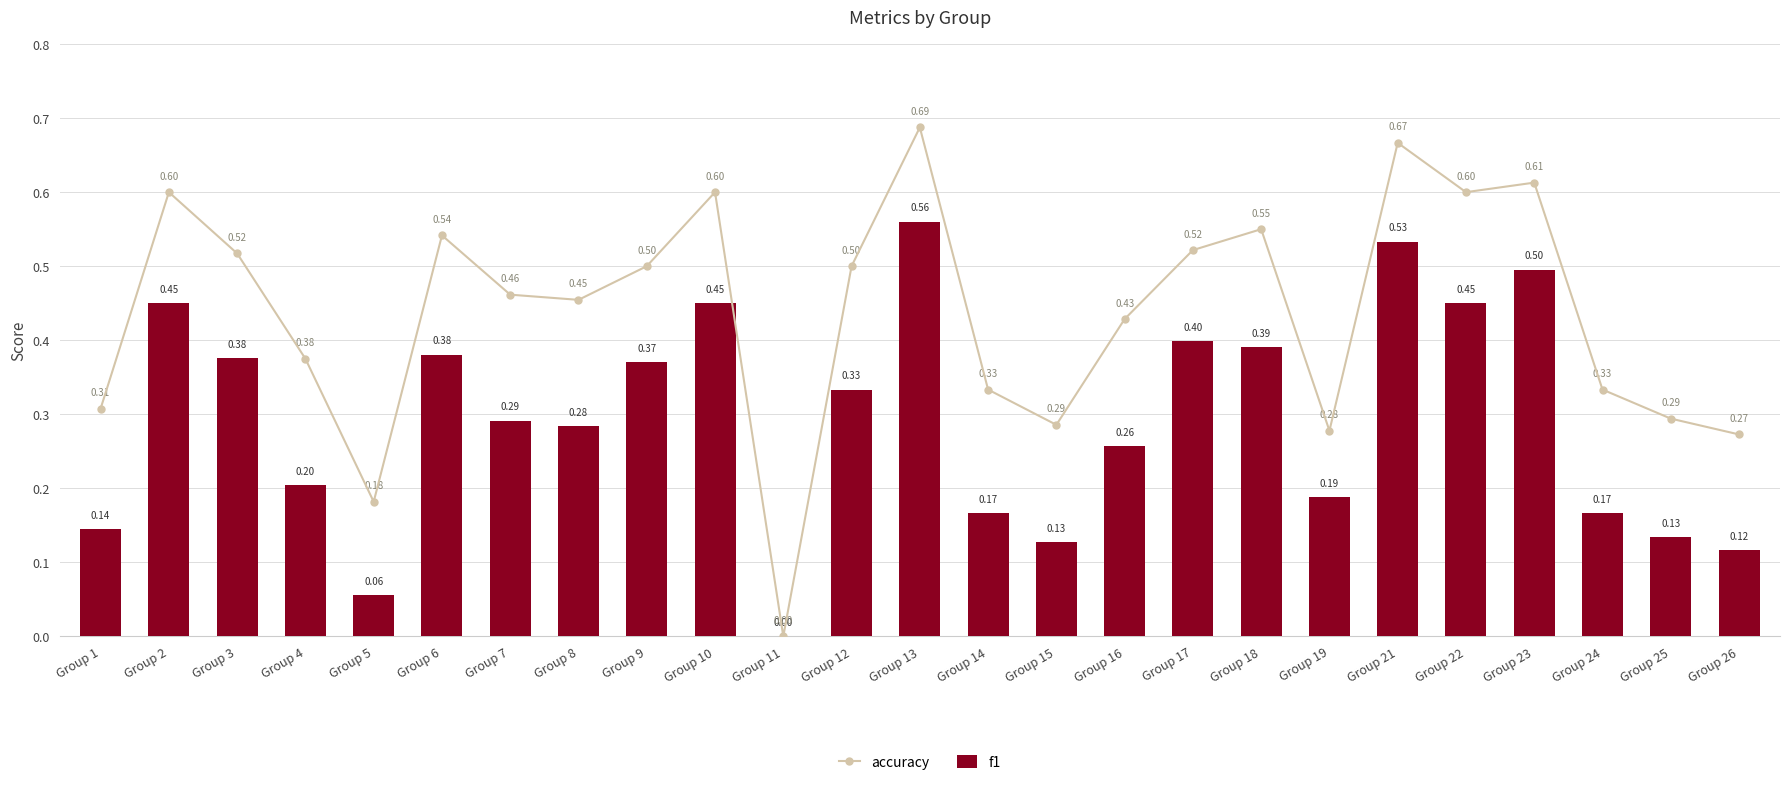

How many groups of bars are there?

25